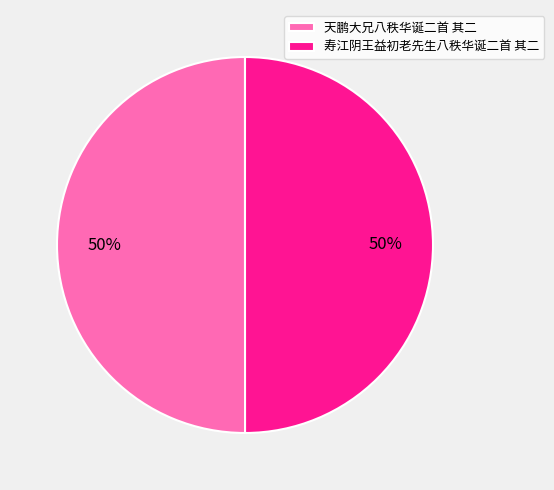

To the nearest percent, what is the combined percentage of 天鹏大兄八秩华诞二首 其二 and 寿江阴王益初老先生八秩华诞二首 其二?

100%